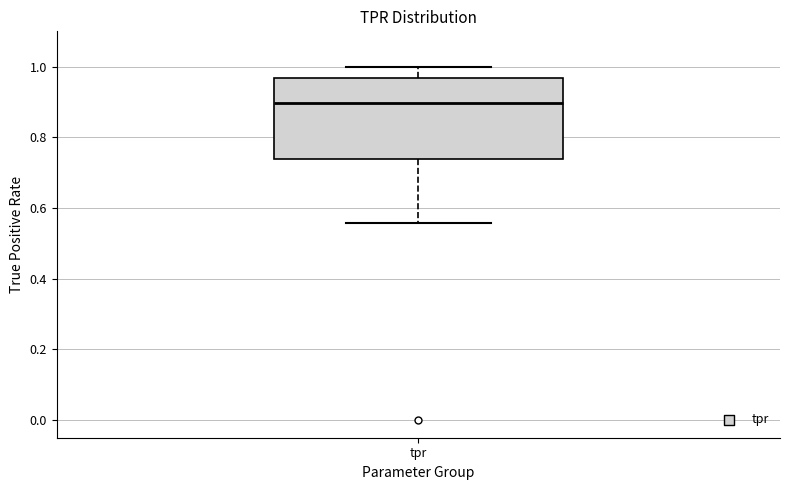

Where does the median line of the box for tpr sit on the y-axis? The values are not printed on the chart, so give them approximately, as read against the axis.

0.90